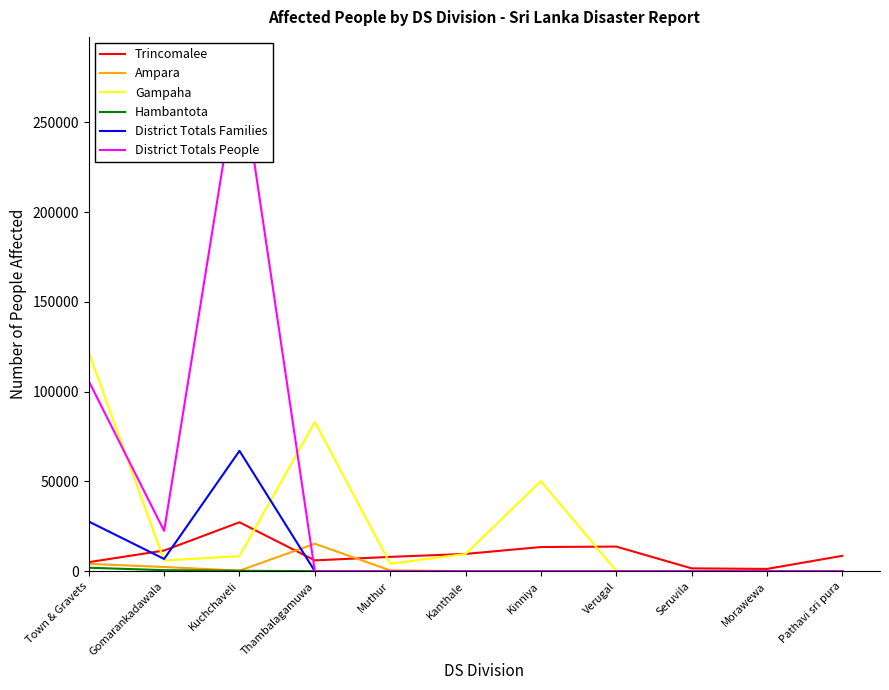

Which series has the widest spread of values?

District Totals People